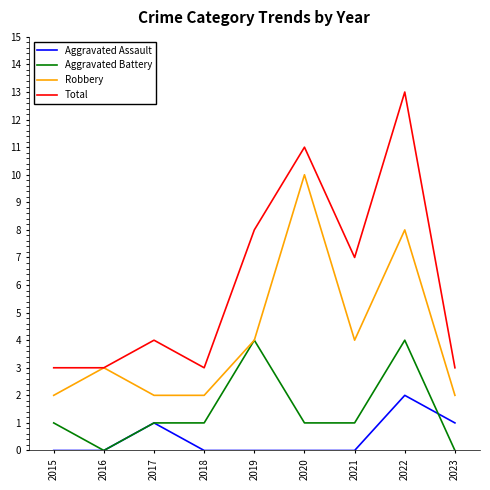

Is the value of Robbery at 2018 greater than the value of Aggravated Battery at 2023?

Yes